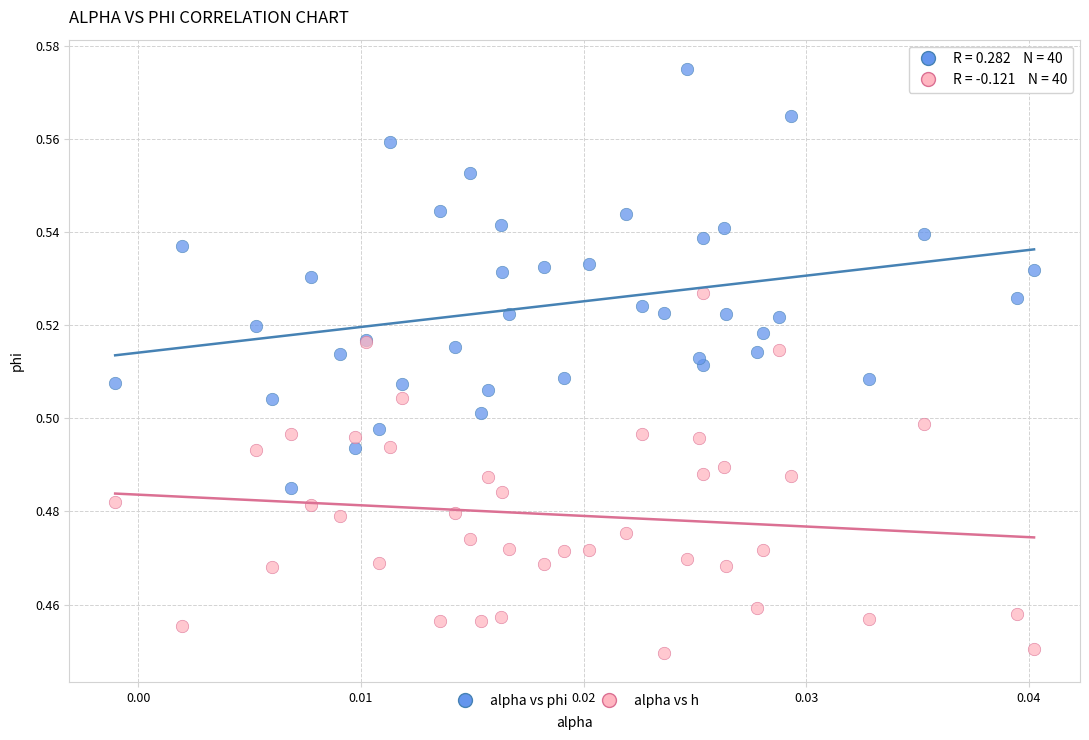

Which series has the widest spread of Y values?

alpha vs phi